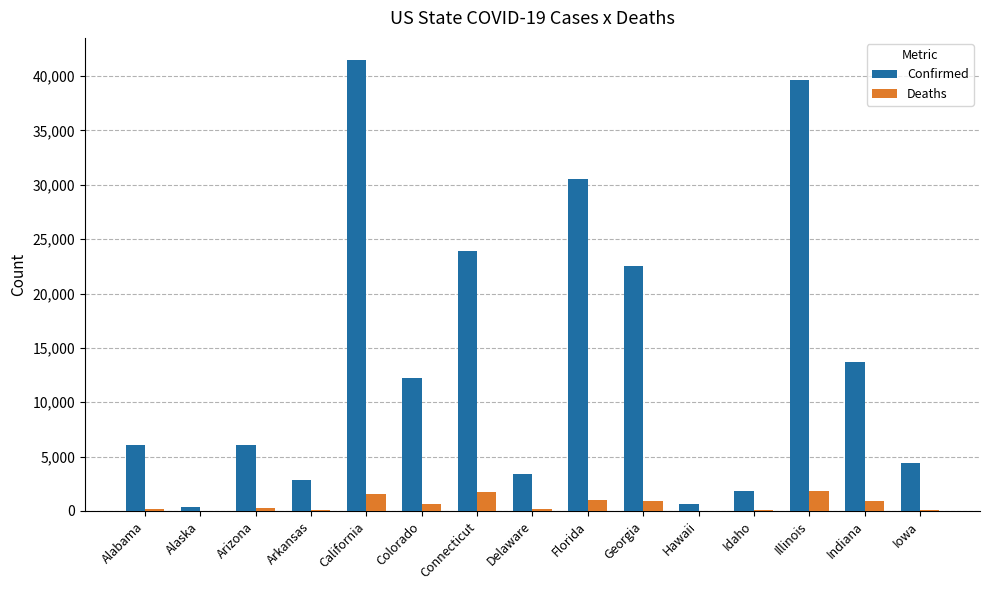

Read the Deaths value at Connecticut.

1767